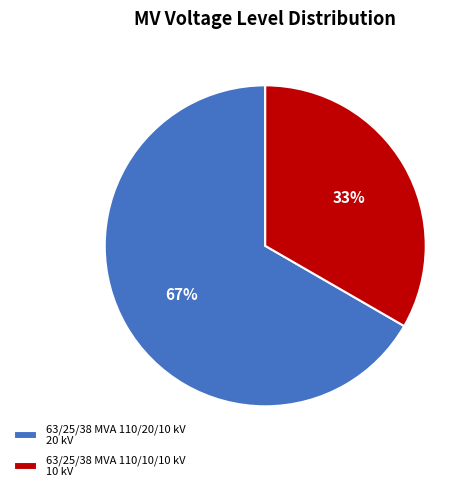

Approximately how many times larger is the value at 63/25/38 MVA 110/10/10 kV 10 kV compared to 63/25/38 MVA 110/20/10 kV 20 kV?

0.5